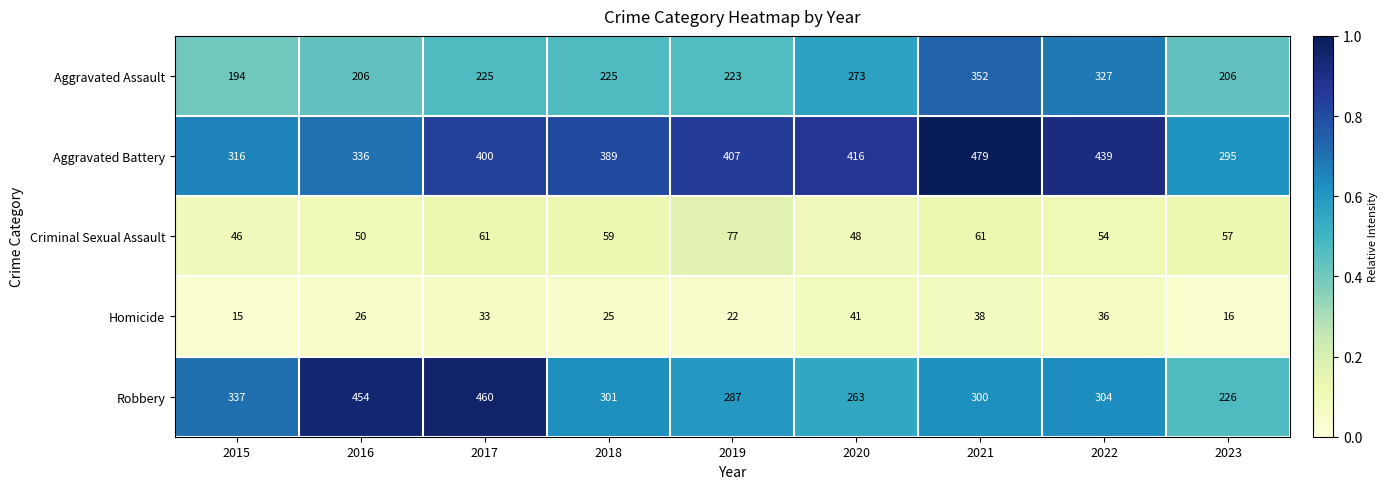

Rank the series by their maximum value, from highest to lowest.

Aggravated Battery, Robbery, Aggravated Assault, Criminal Sexual Assault, Homicide